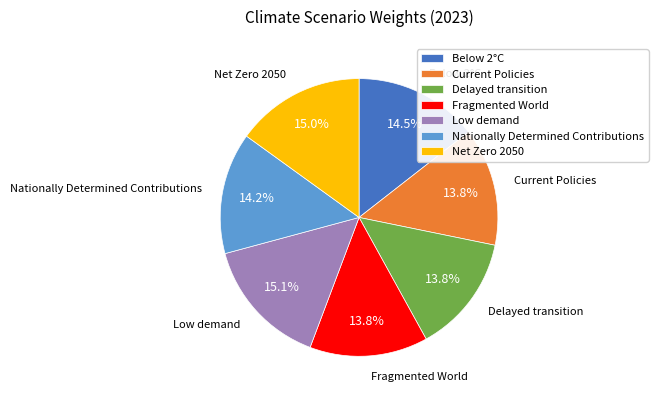

How many segments does this pie chart have?

7